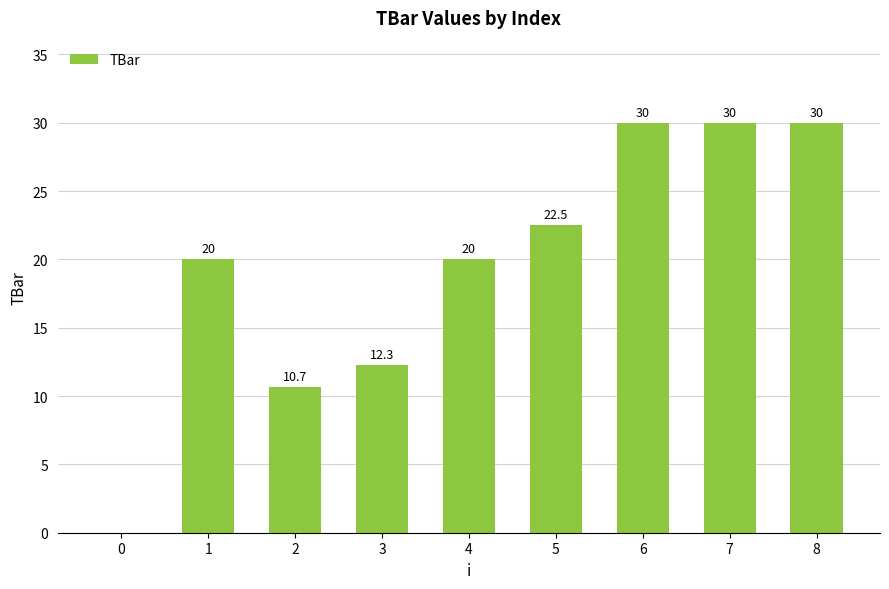

How many data points does each series have?

9